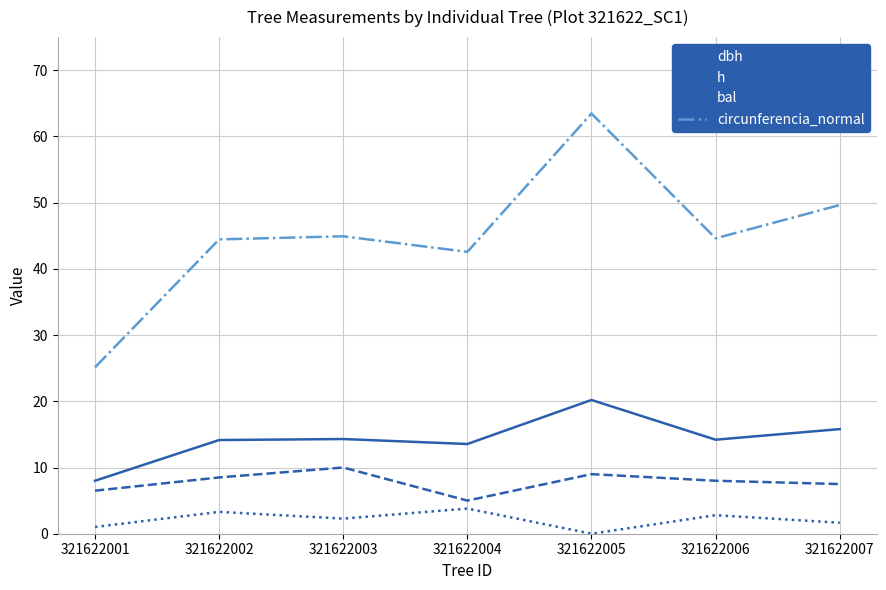

Where is the first local minimum for bal?

321622003